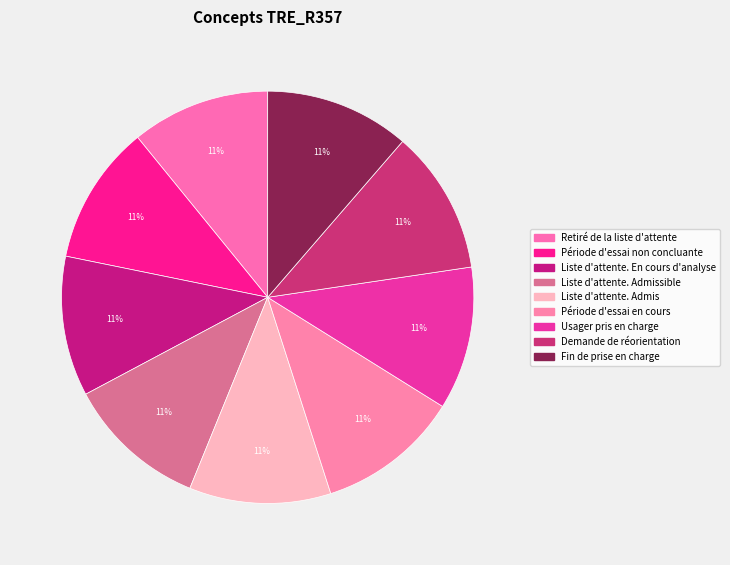

How many segments does this pie chart have?

9